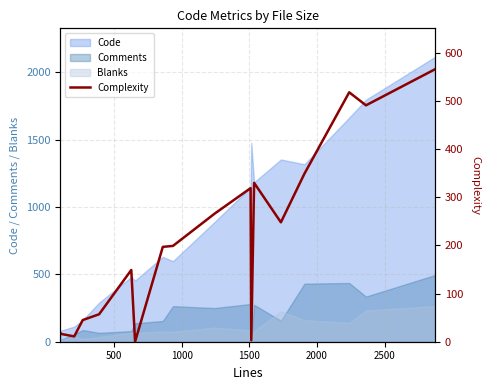

True or false: Blanks and Code intersect in this chart.

False